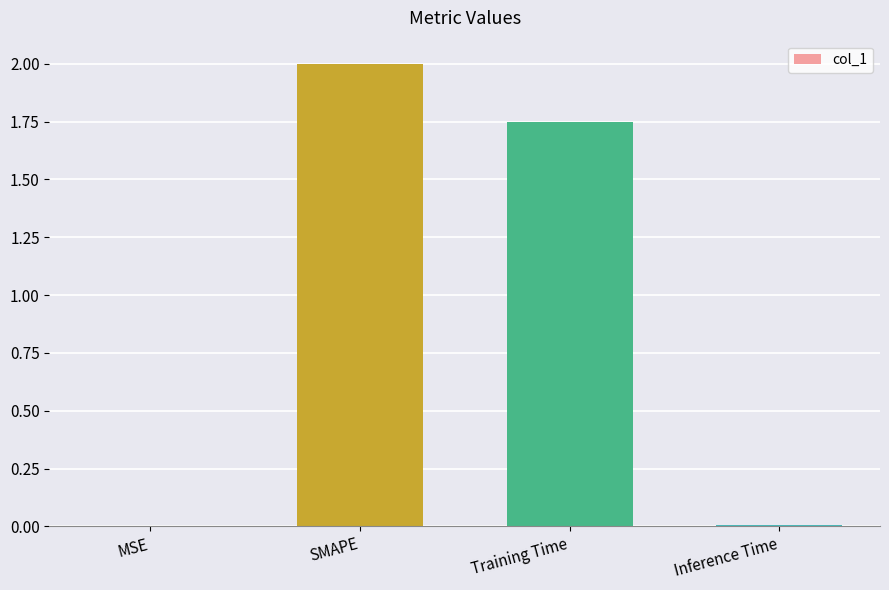

Approximately how many times larger is the value at Training Time compared to SMAPE?

0.9